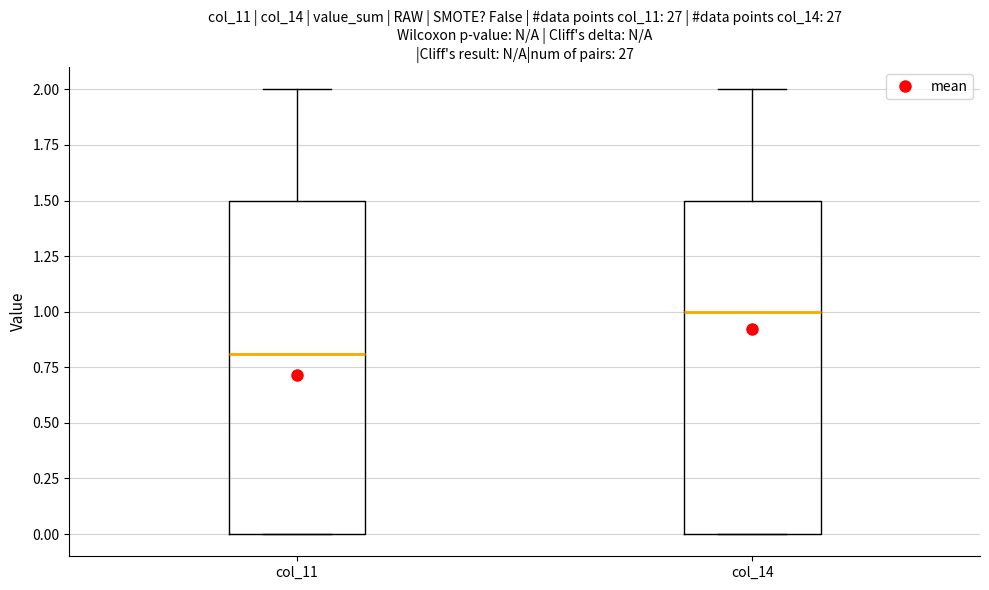

Which box has the lowest median line?

col_11